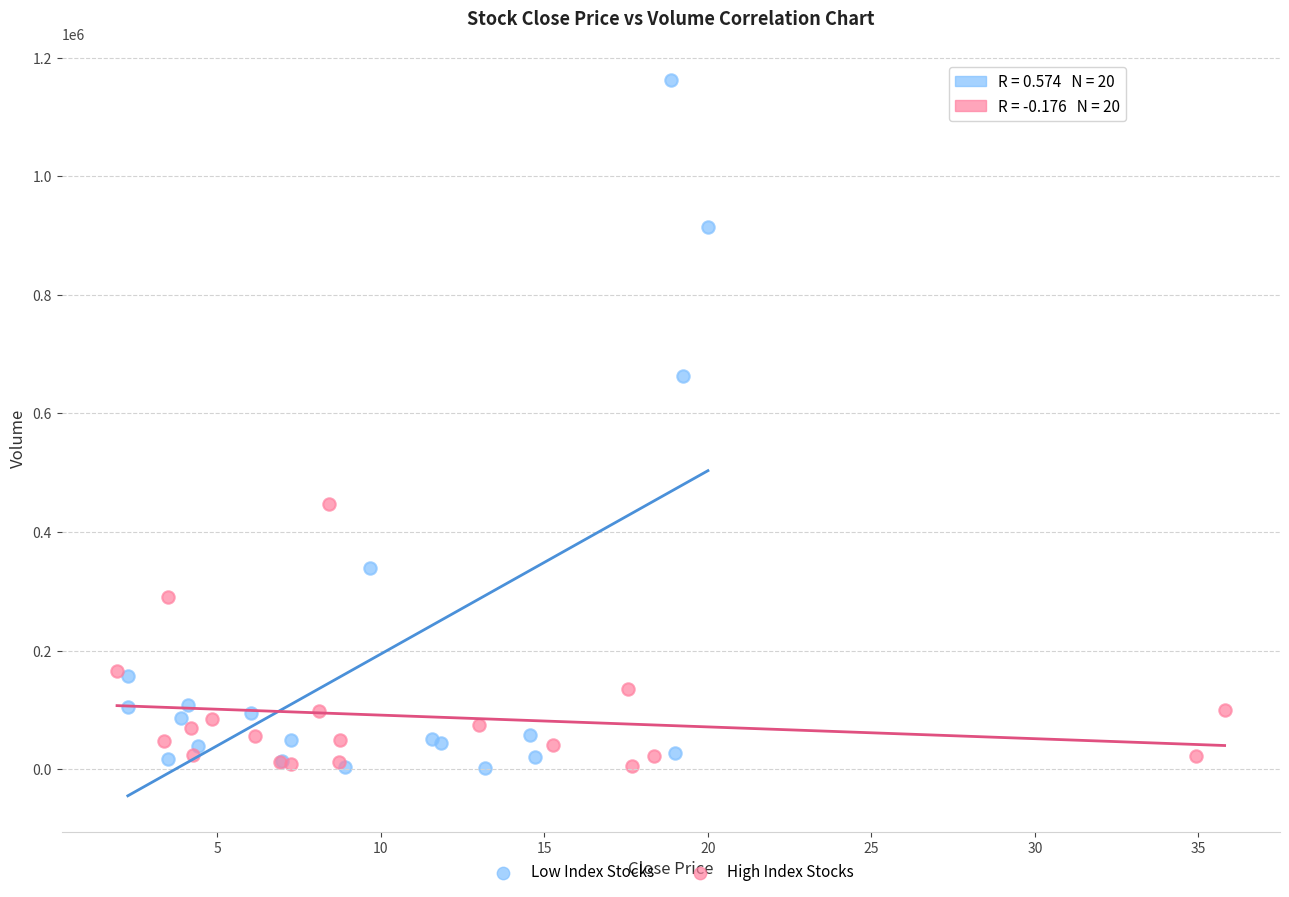

Which series has the widest spread of Y values?

Low Index Stocks